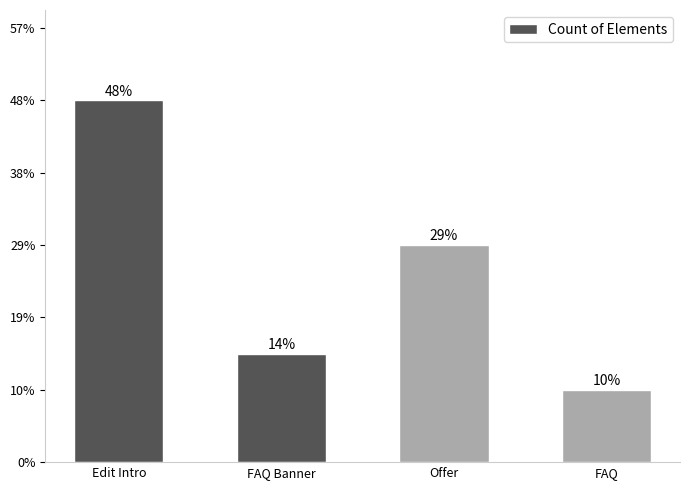

Which label corresponds to the largest value in the chart?

Edit Intro